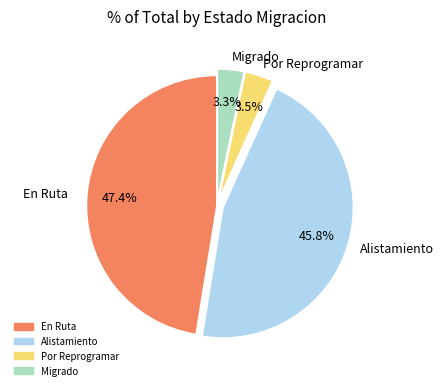

Which slice is the largest?

En Ruta